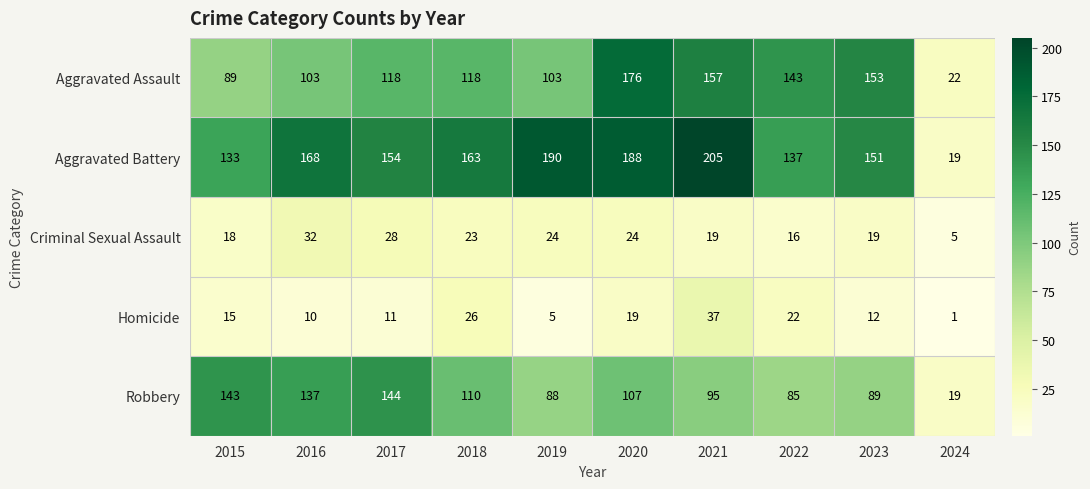

What is the difference between the maximum and minimum values in the Homicide series?

36